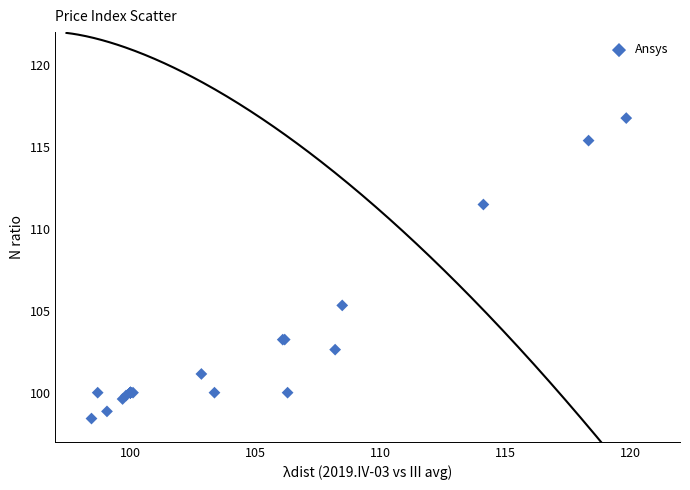

What Y value in the scatter plot is closest to 107?

105.3